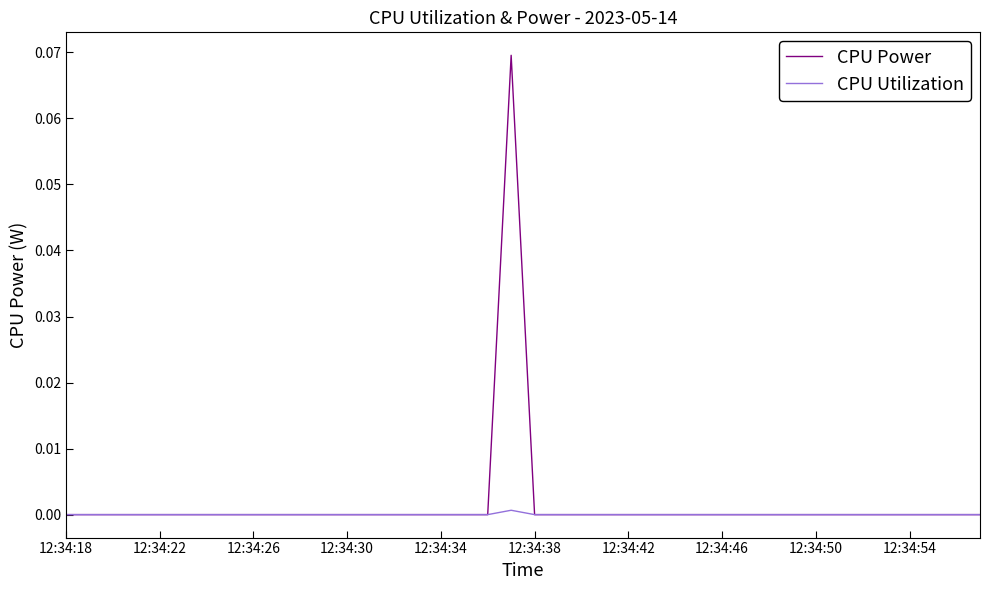

Which series has the largest range (max minus min)?

CPU Power